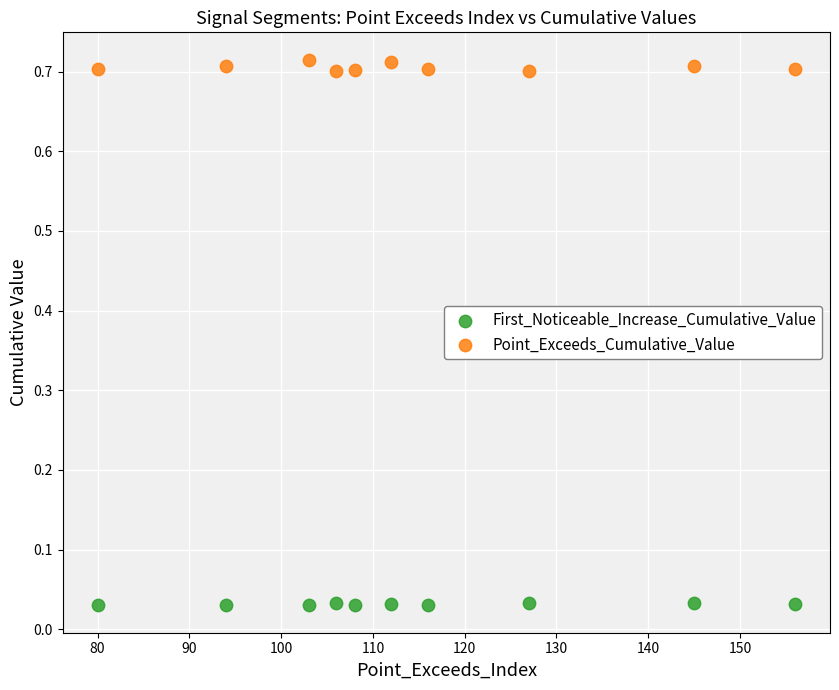

Which series has the largest Y range (max minus min)?

Point_Exceeds_Cumulative_Value